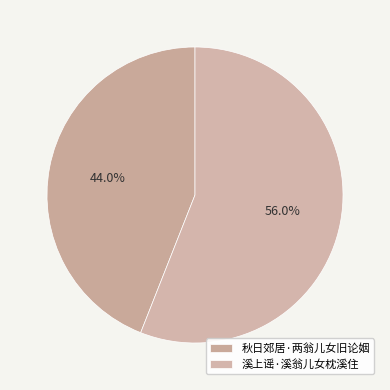

To the nearest percent, what percentage of the pie is 秋日郊居·两翁儿女旧论姻?

44%